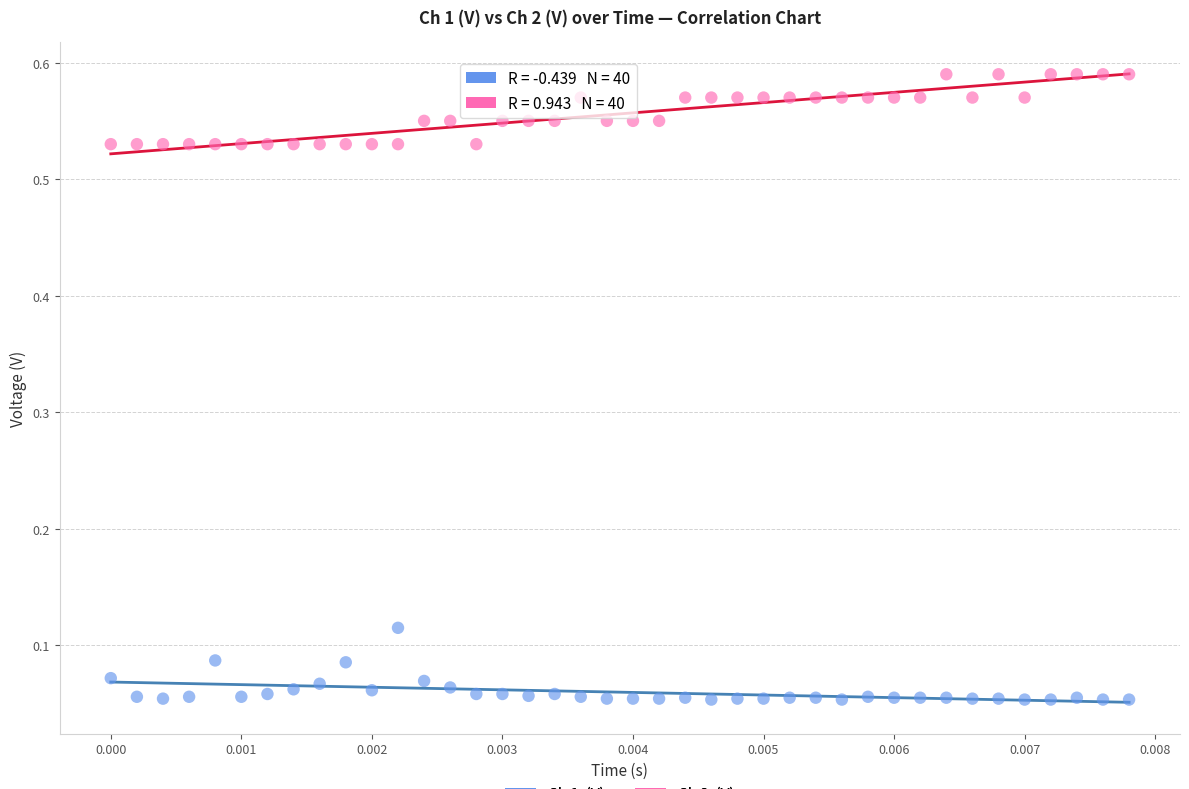

How many points are shown in the scatter plot?

80